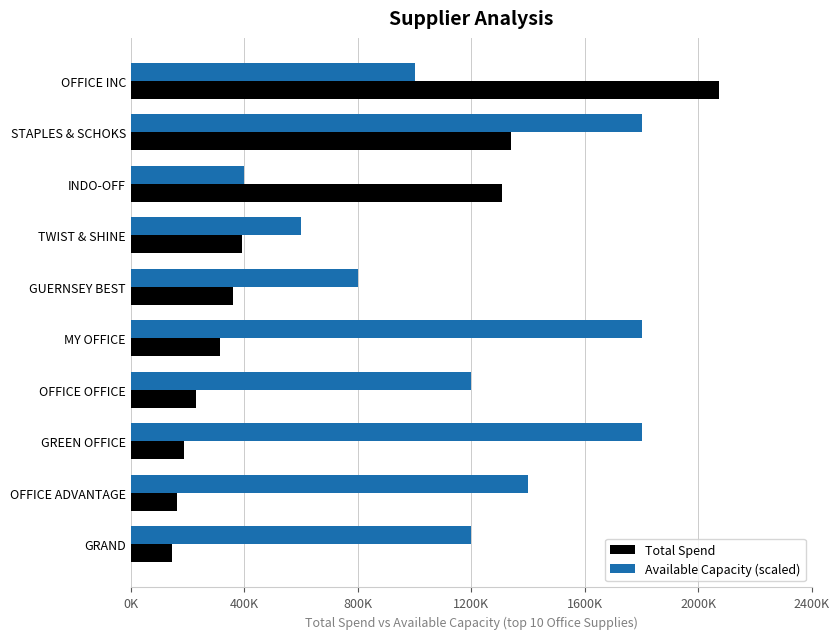

What is the value of the Available Capacity (scaled) bar at the 3rd from the left?

400000